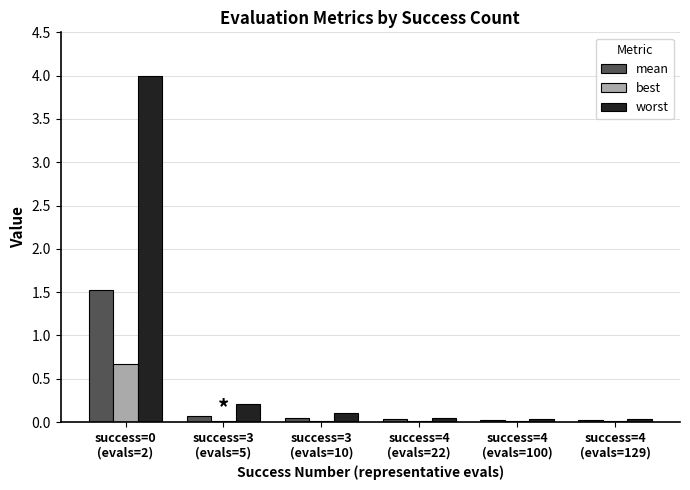

Which series has the largest total across all categories?

worst